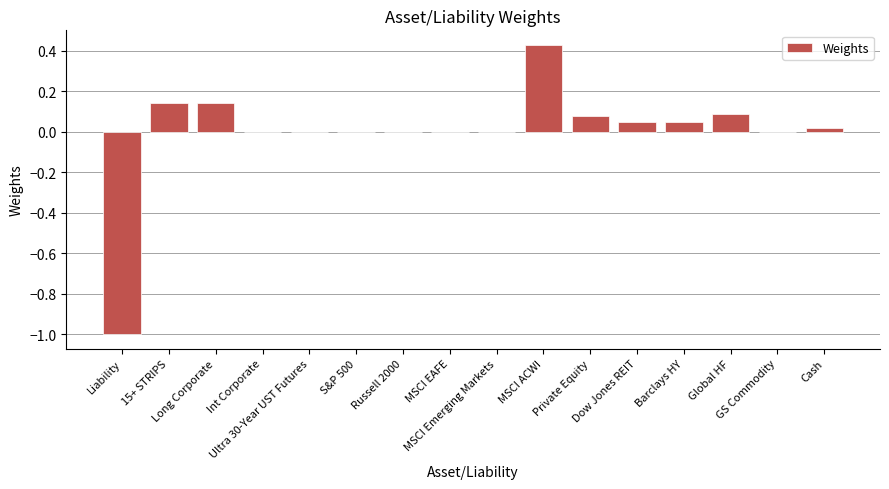

What is the change in value from Long Corporate to Ultra 30-Year UST Futures?

-0.1